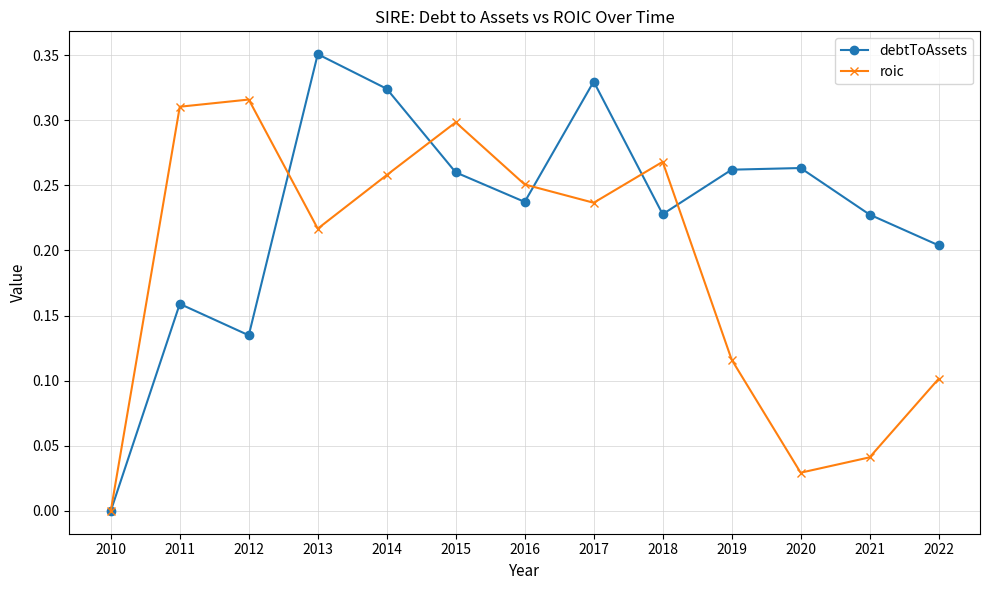

Which series has the widest spread of values?

debtToAssets